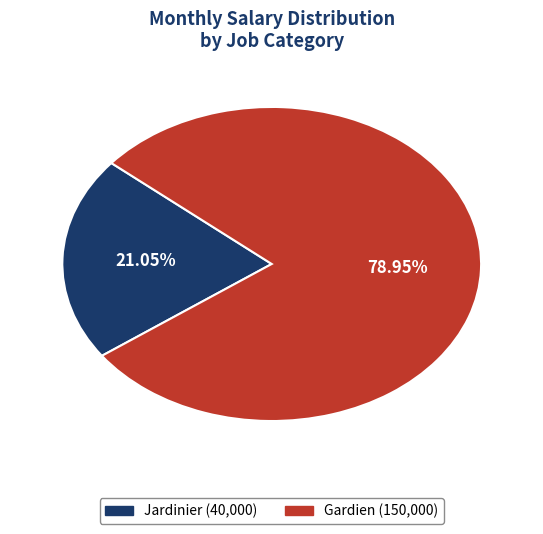

Do Jardinier and Gardien together represent more than half of the pie?

Yes